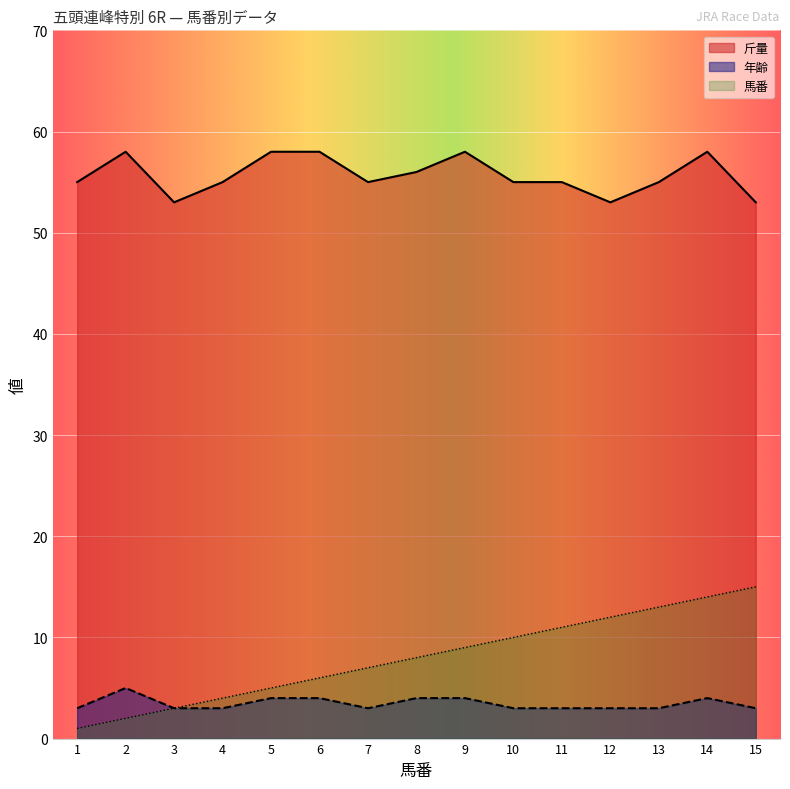

What are all the series names shown in the legend?

斤量, 年齢, 馬番